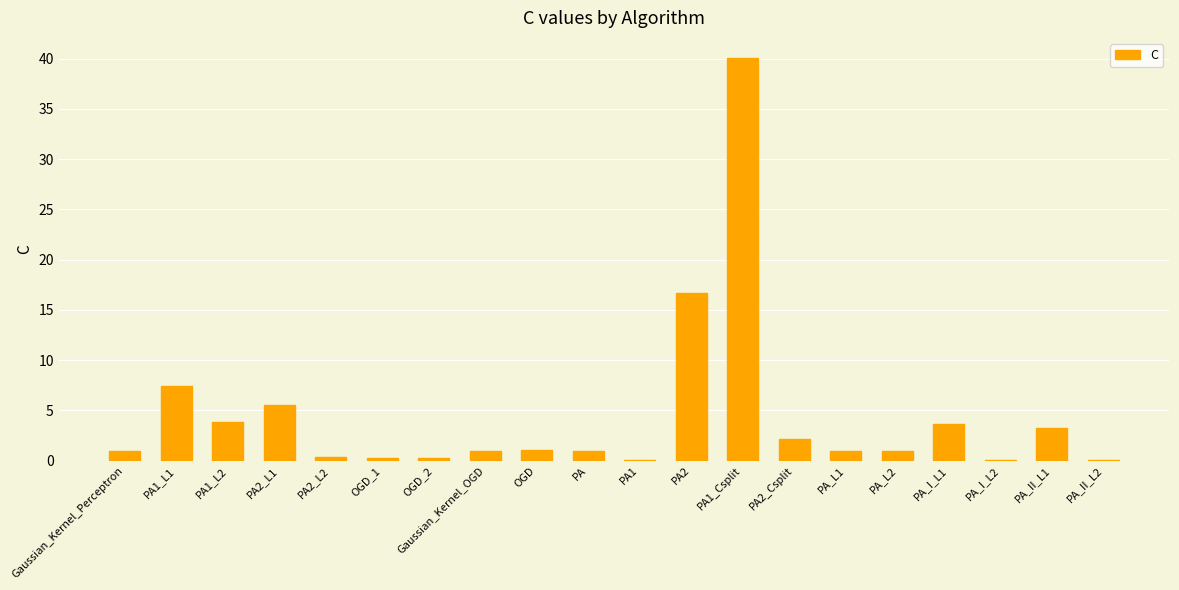

What is the sum of all values?

89.7